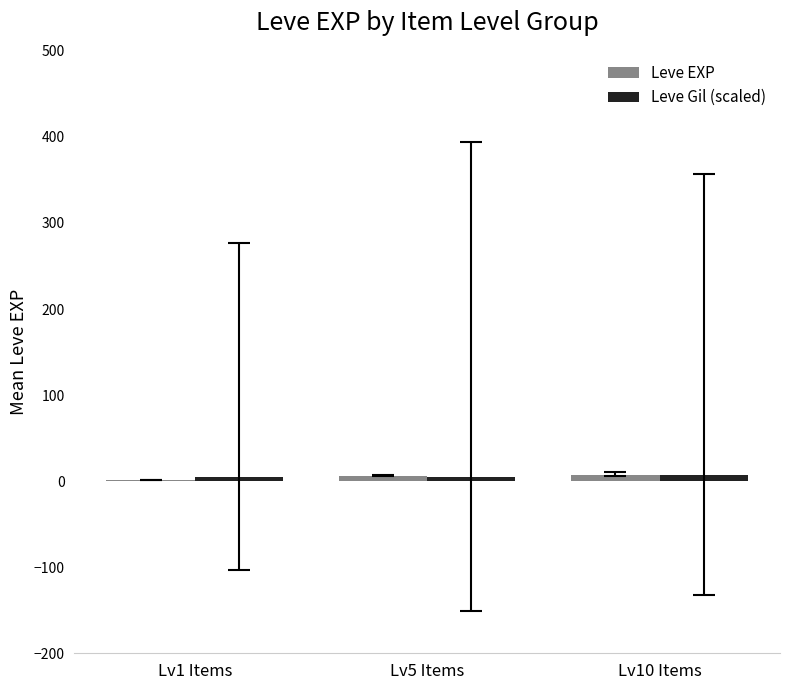

What is the sum of all Leve EXP values?

15.2